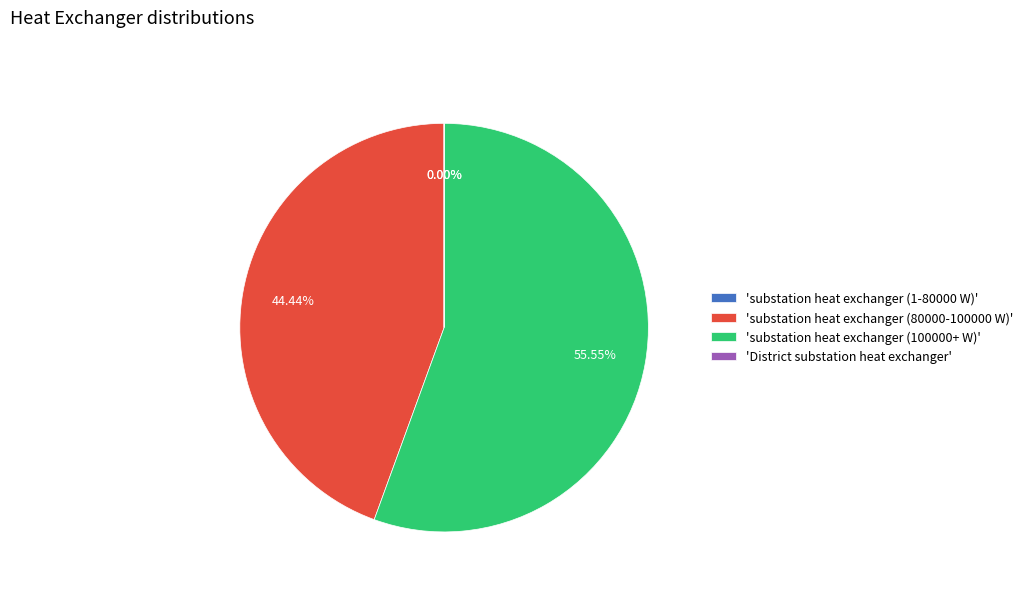

What is the majority slice?

'substation heat exchanger (100000+ W)'